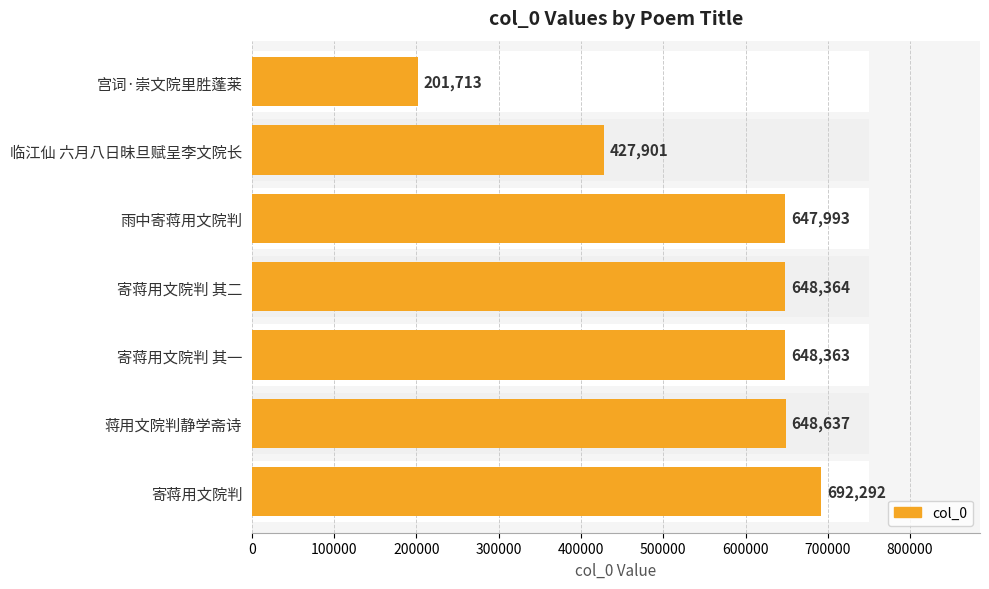

How many data points does each series have?

7